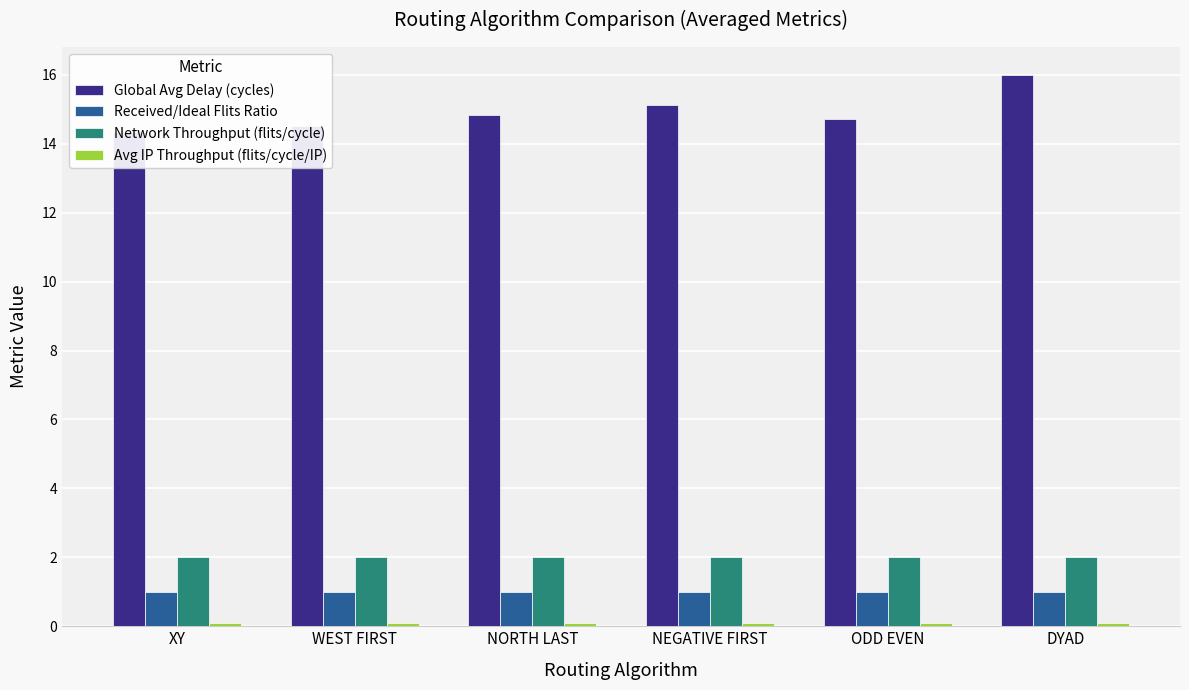

At which category does the chart reach its peak across all series?

DYAD